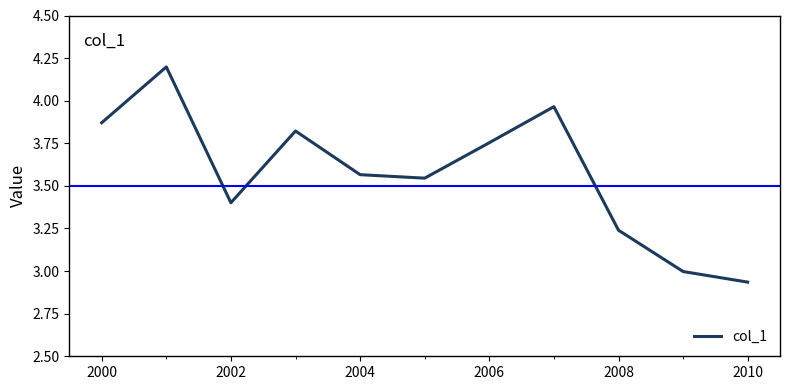

The value at 2004 is 5.9. True or false?

False